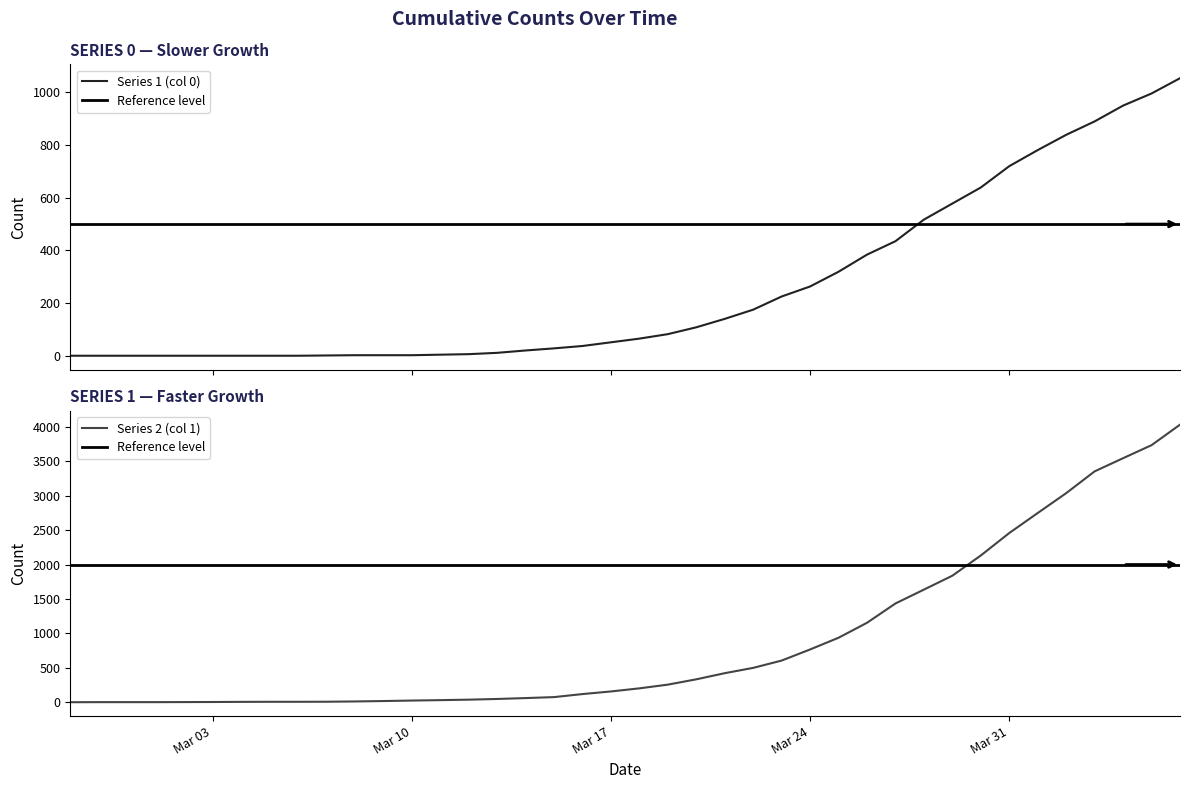

Which has a higher value, 2020-04-05 or 2020-03-15?

2020-04-05